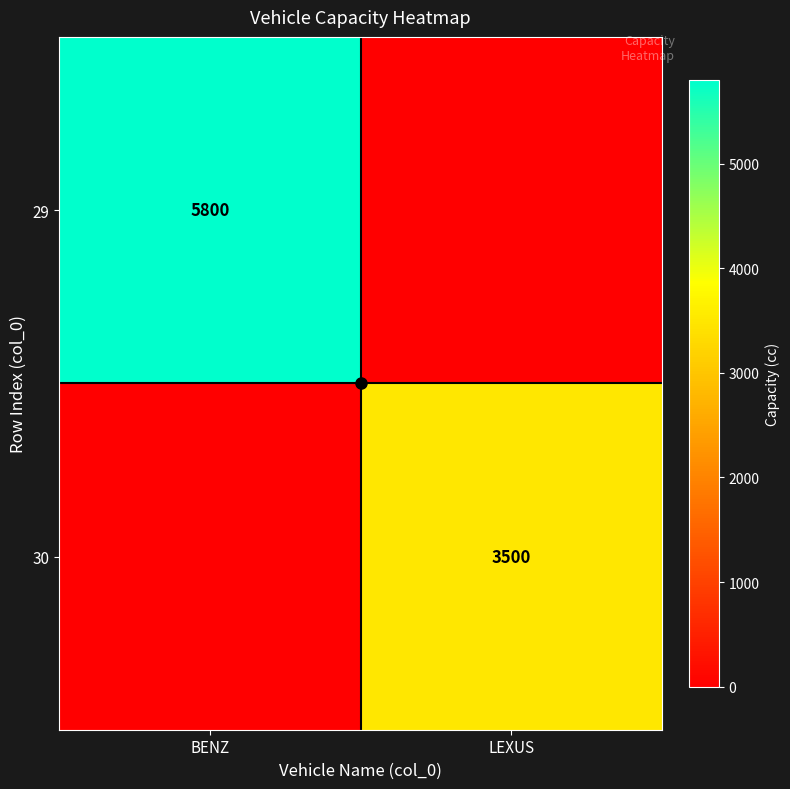

Is it true that 29 equals 5800 at BENZ?

True